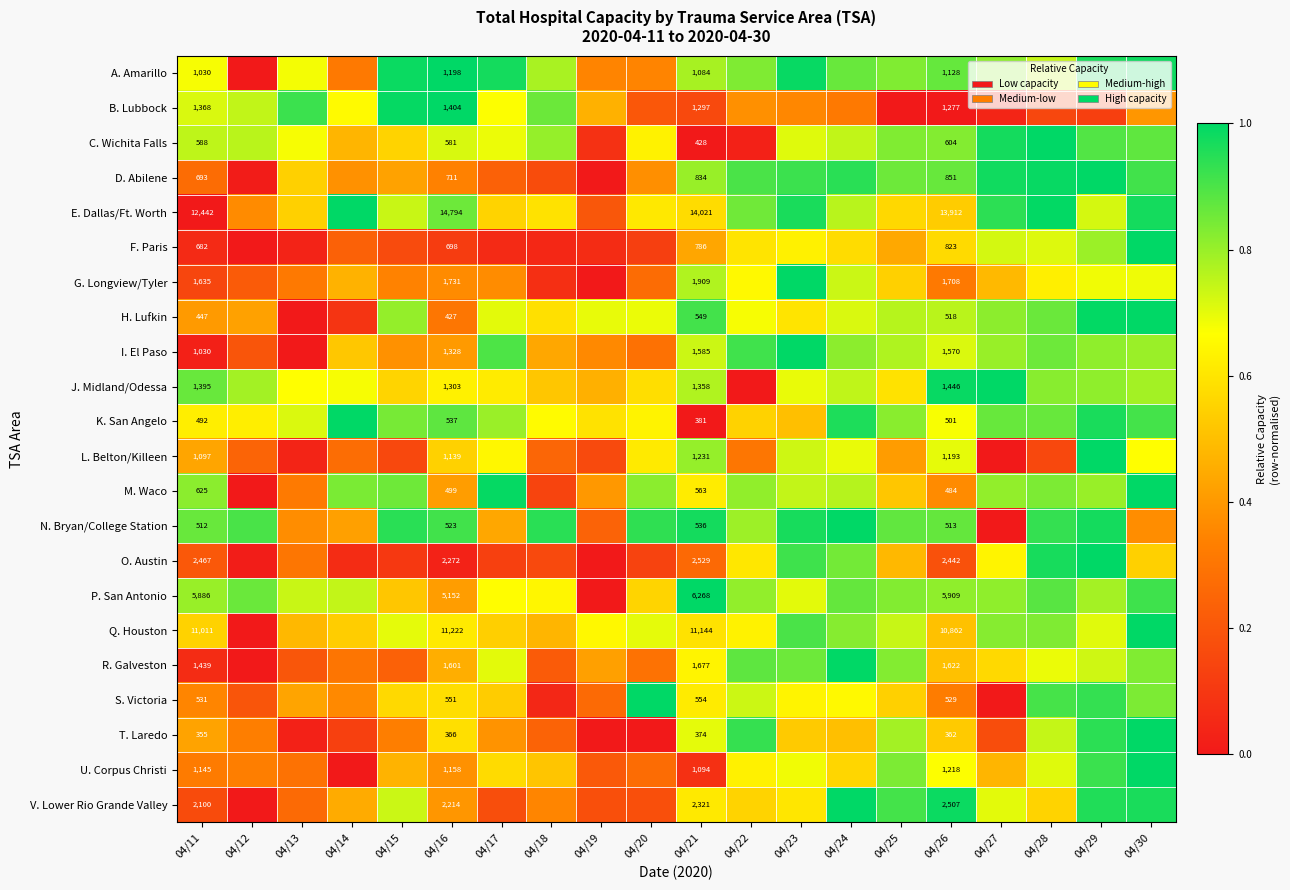

What is the total value across all series at 04/20?

10.3